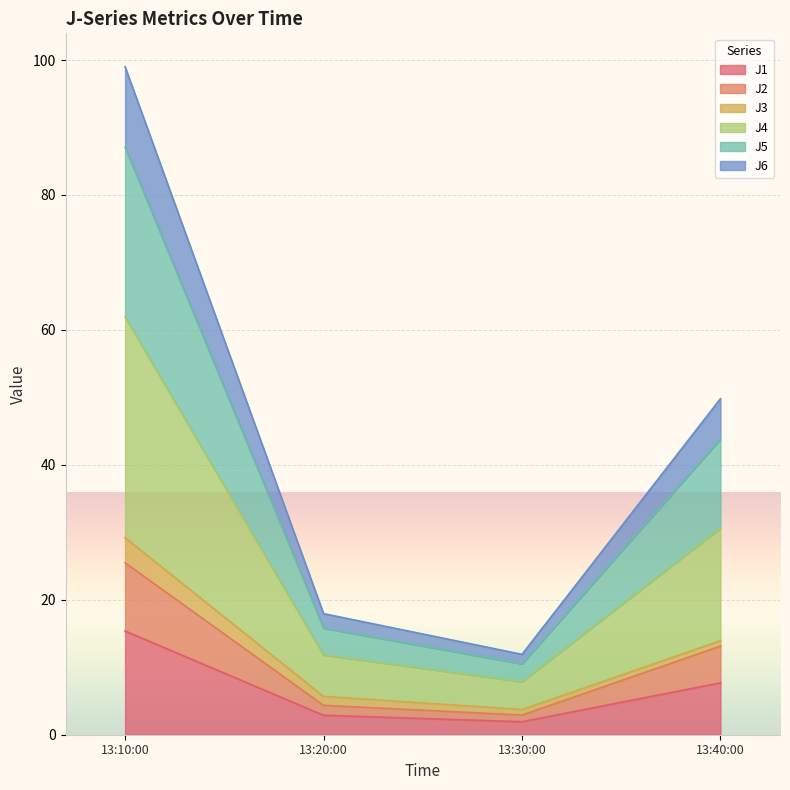

At which label does J2 reach its minimum?

13:30:00